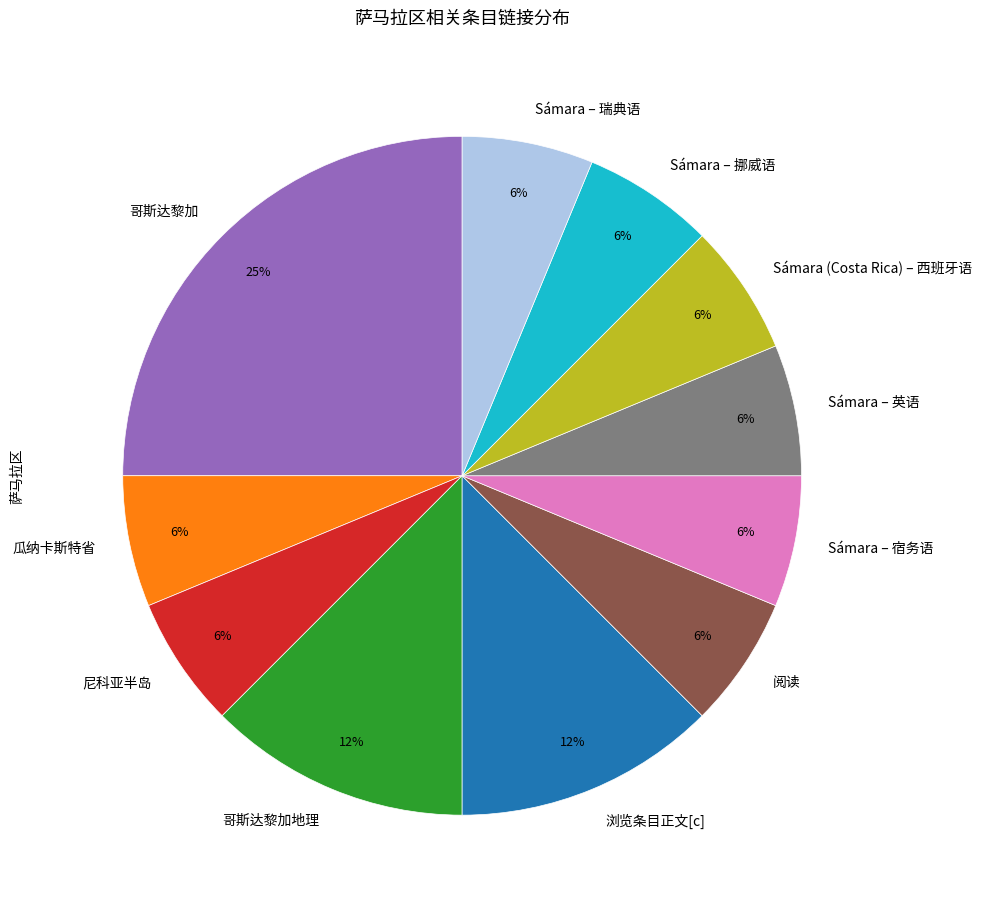

Is there any slice that represents more than half of the pie?

No